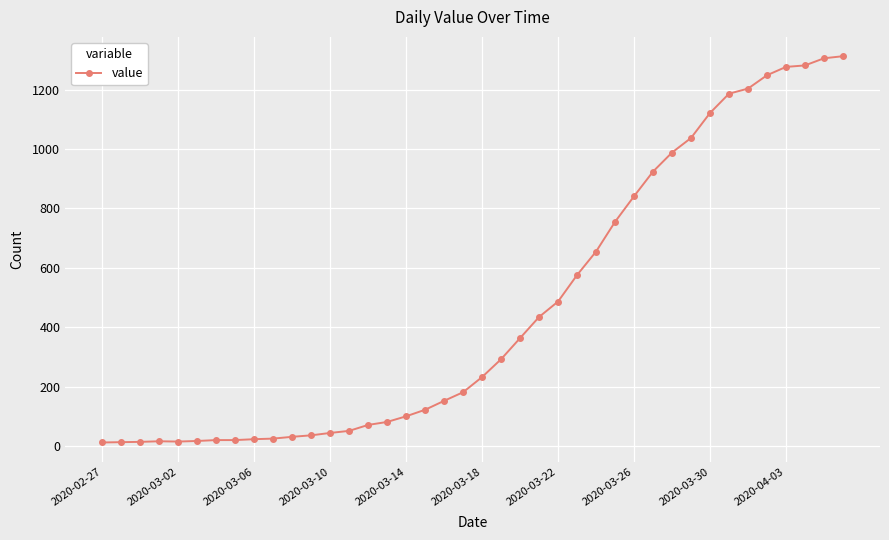

What is the difference between the maximum and minimum values?

1299